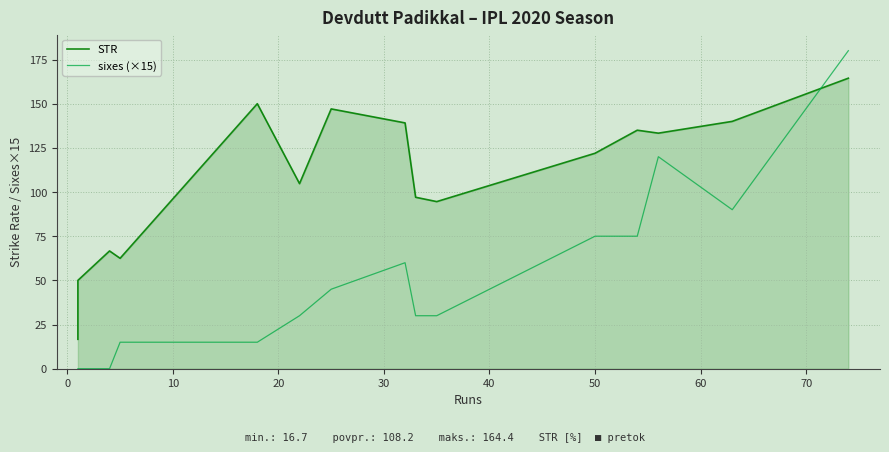

How many interior local peaks does the STR series have?

4